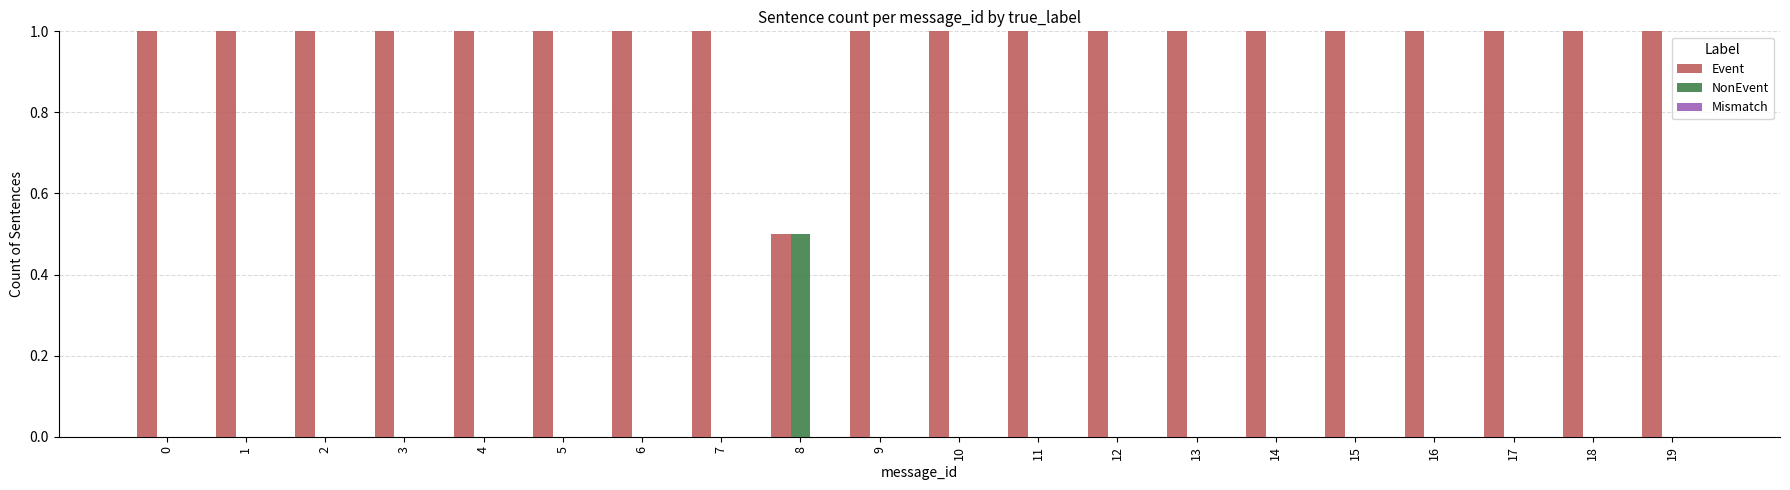

The NonEvent series shows 0.0 at 15. True or false?

True